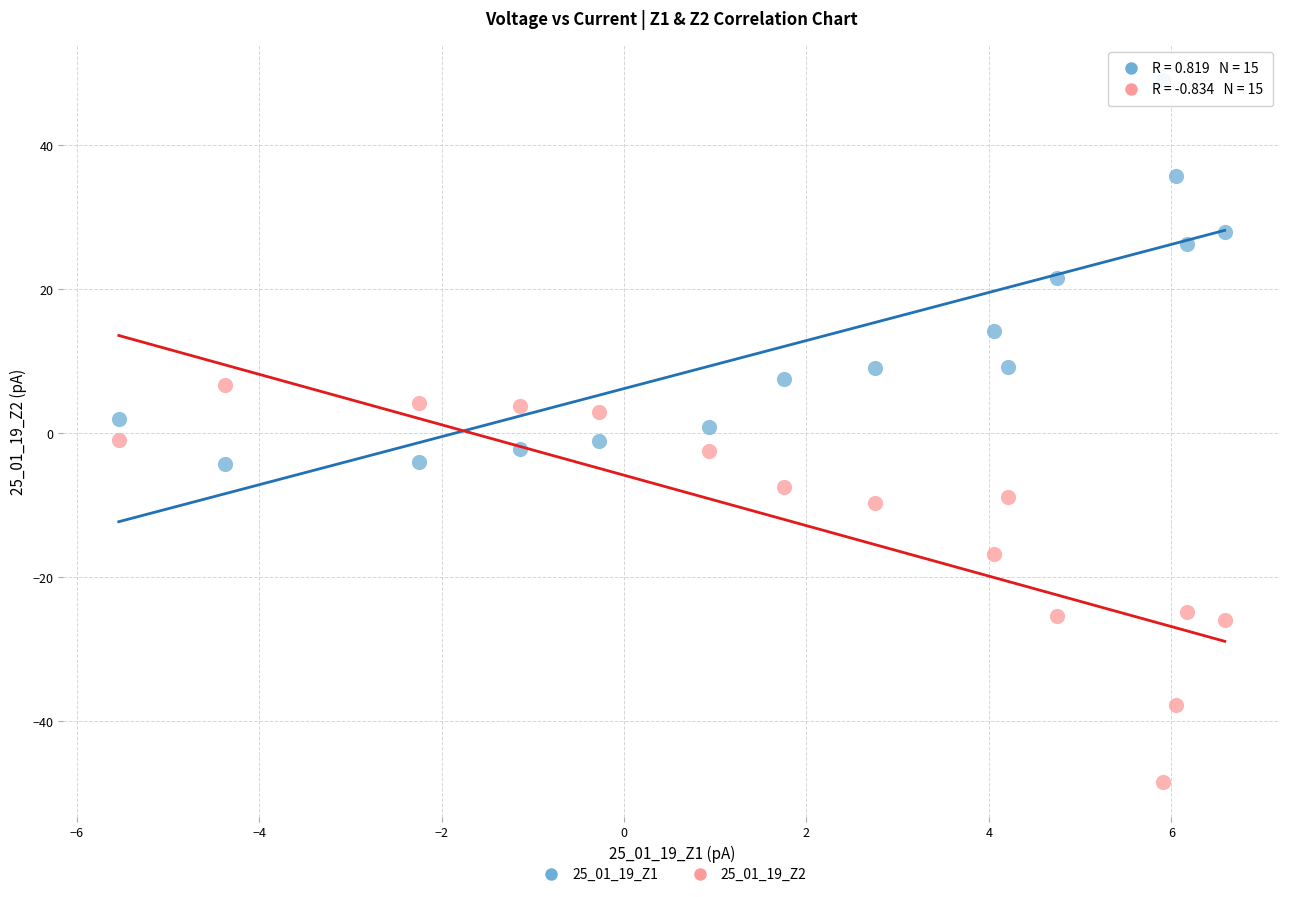

What are all the series names shown in the legend?

25_01_19_Z1, 25_01_19_Z2